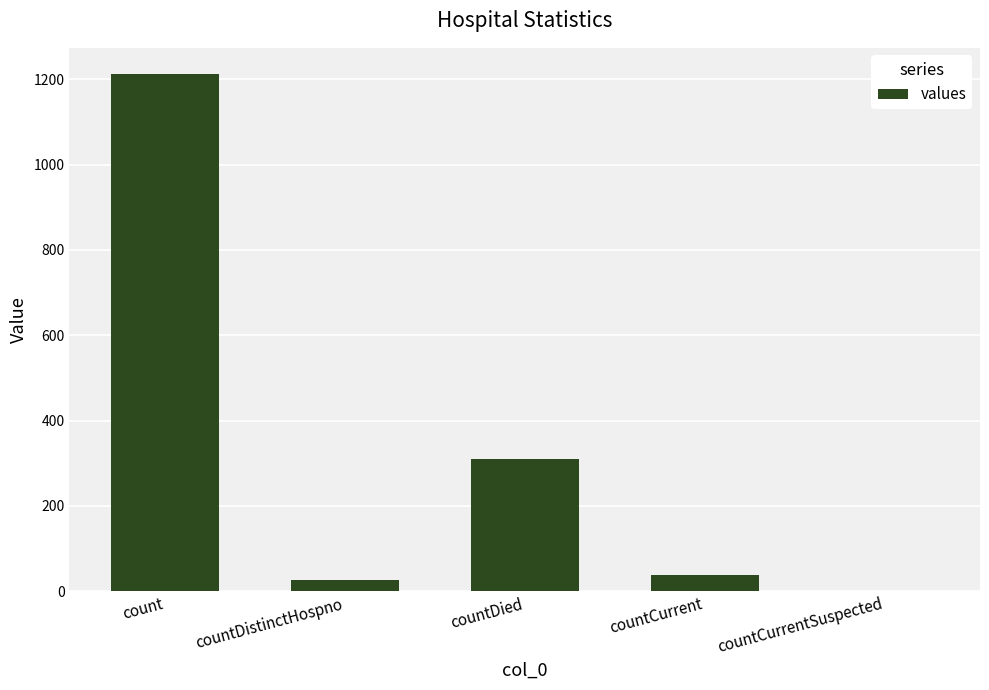

Where does the data first go above 37?

count